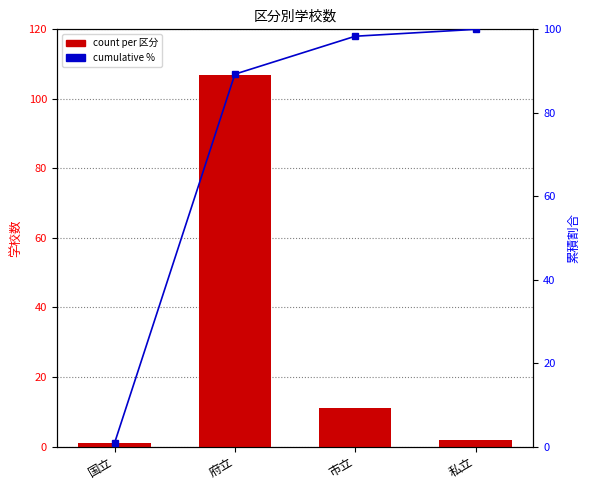

List the series in order of their peak value, highest first.

count per 区分, cumulative %